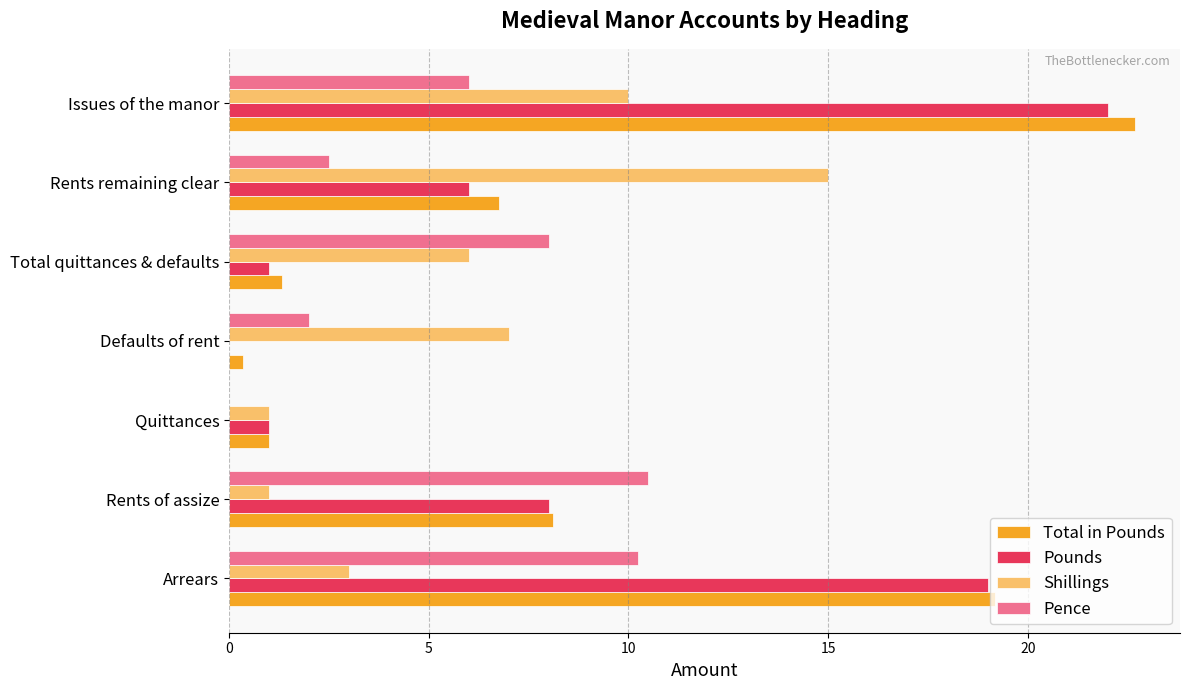

What is the maximum value for Total in Pounds?

22.7